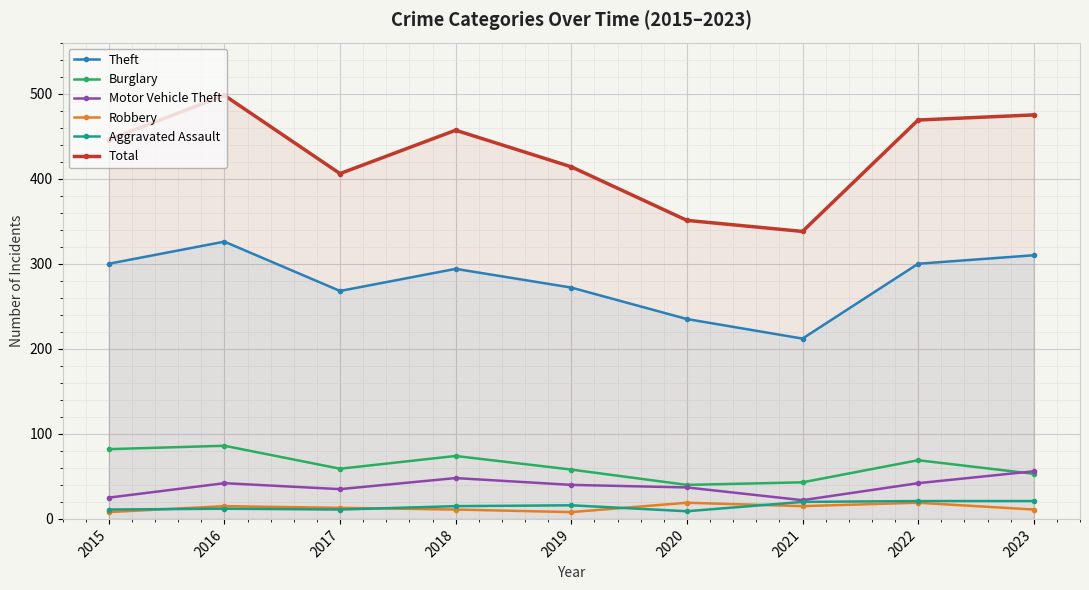

What is the smallest value displayed?

8